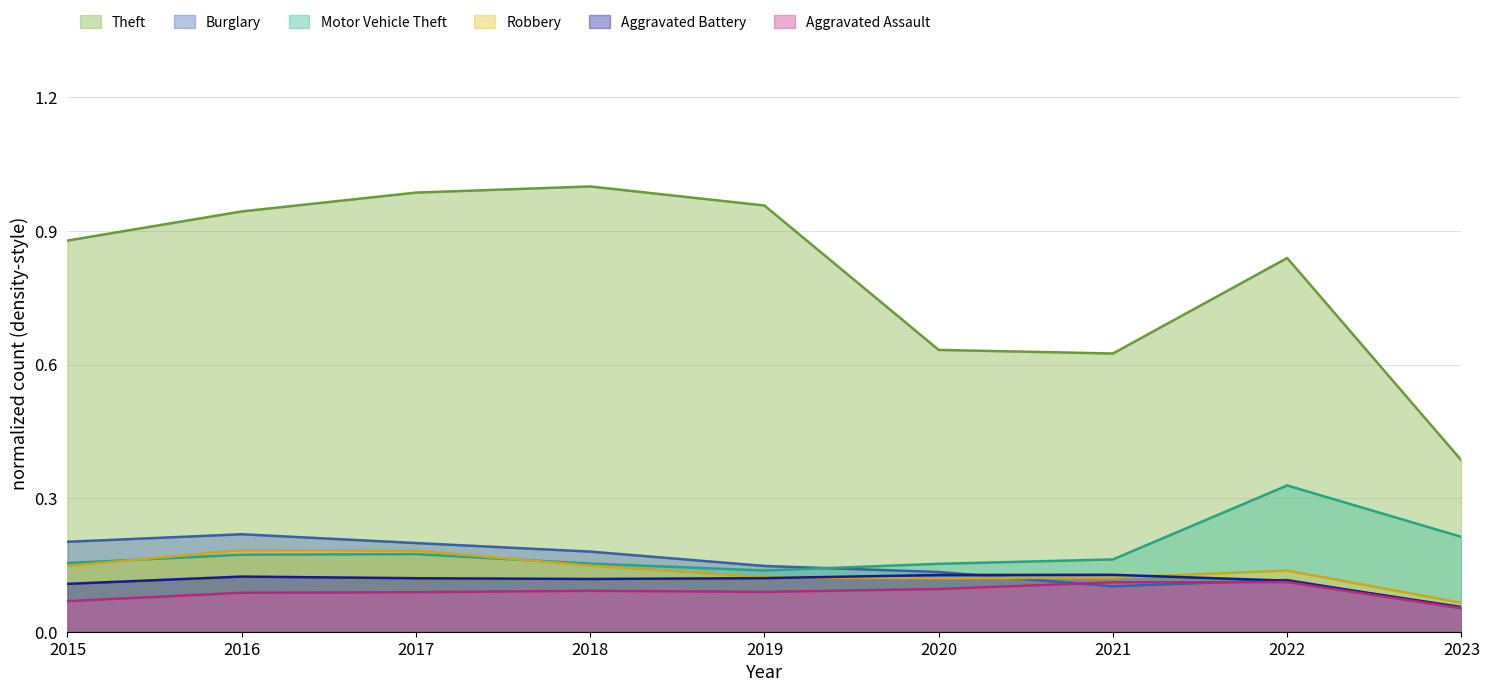

Does the chart have visible grid lines?

Yes